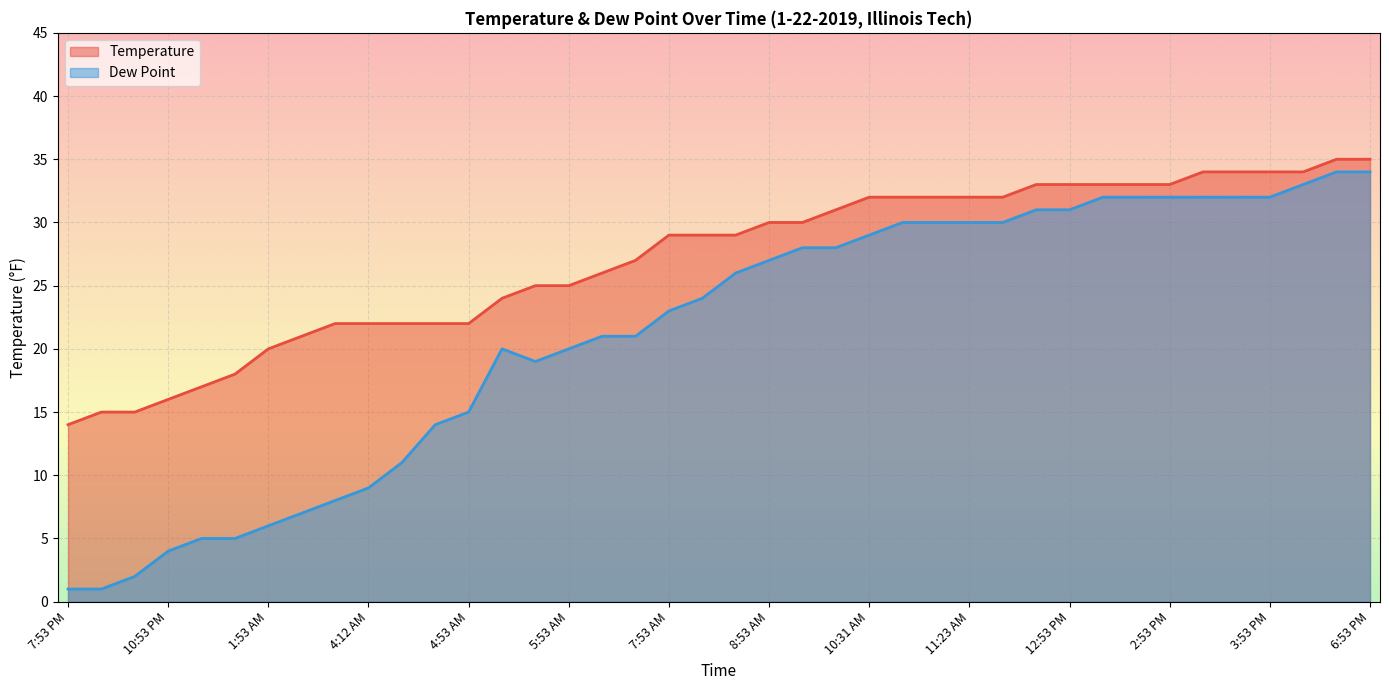

Is the value of Dew Point at 3:50 PM greater than the value of Temperature at 1:53 PM?

No